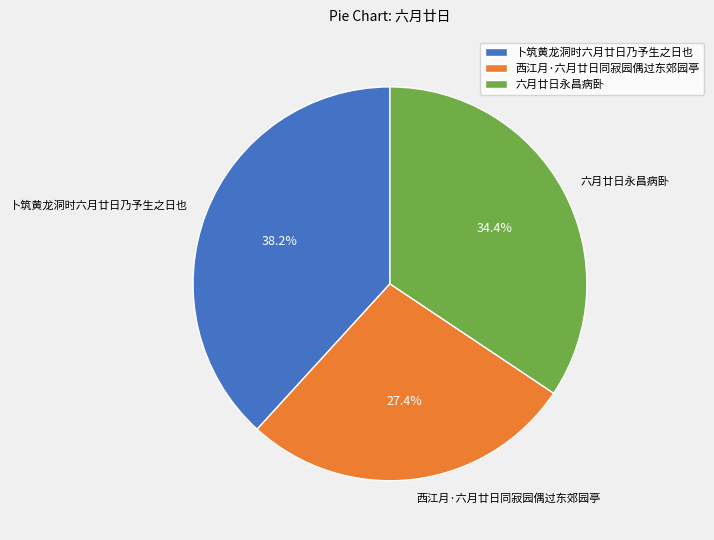

Approximately how many times larger is the value at 六月廿日永昌病卧 compared to 西江月·六月廿日同寂园偶过东郊园亭?

1.3